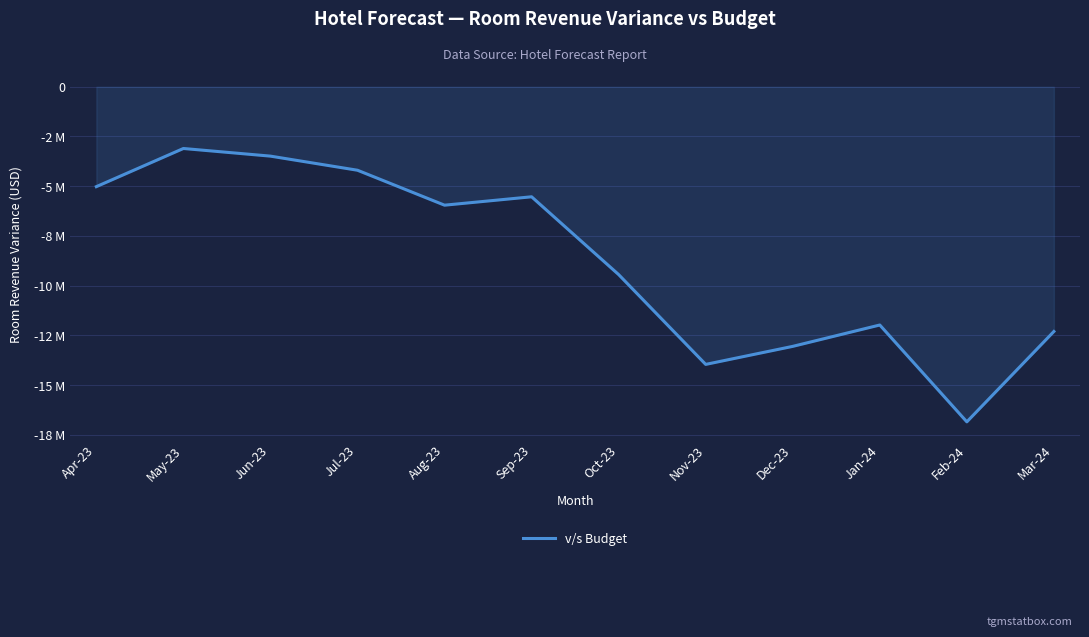

Which category has the highest value across all series?

May-23